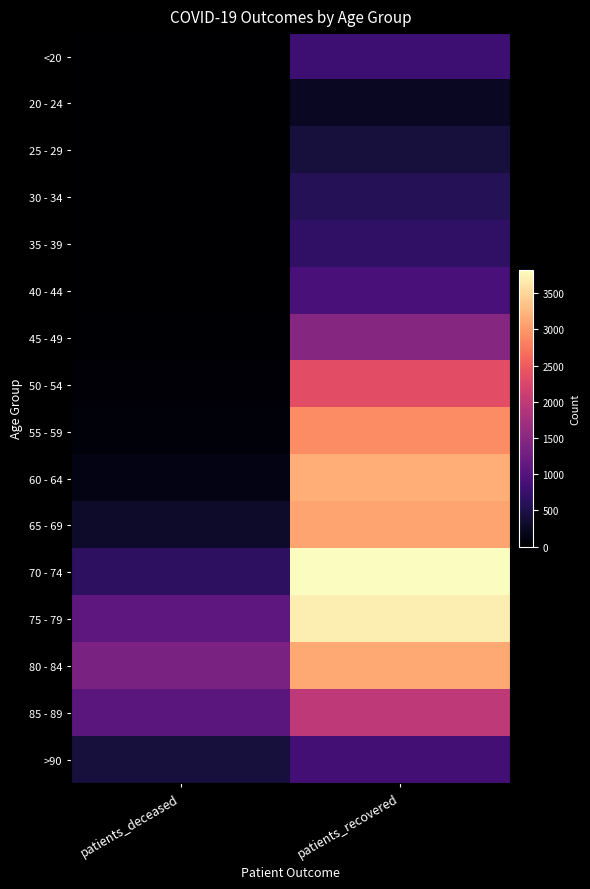

What is the greatest value displayed?

3824